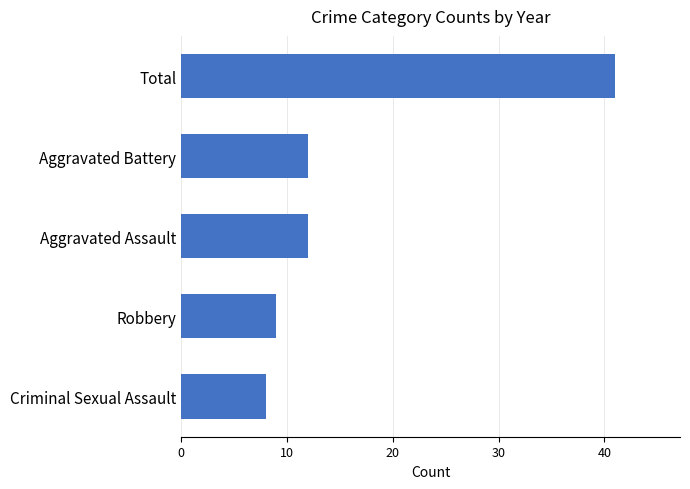

What position from the bottom is Aggravated Assault?

3